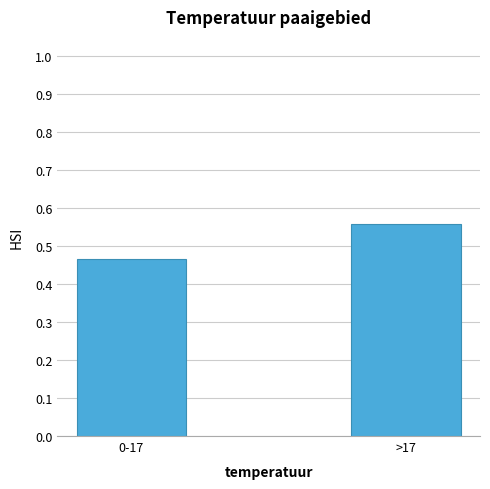

At which category does the chart reach its minimum across all series?

0-17